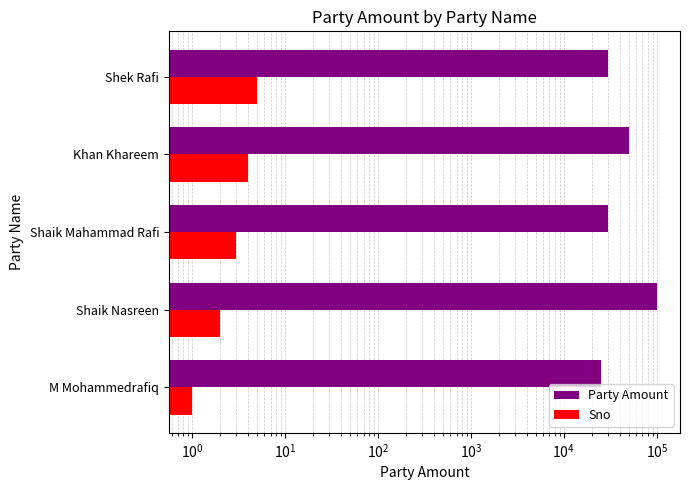

Between M Mohammedrafiq and Shaik Mahammad Rafi, which series saw the biggest shift?

Party Amount